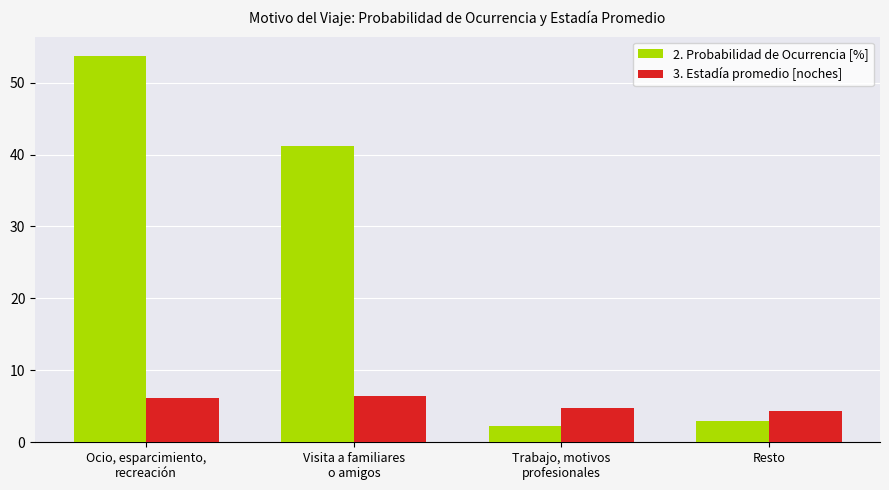

At how many categories does at least one series exceed 47?

1